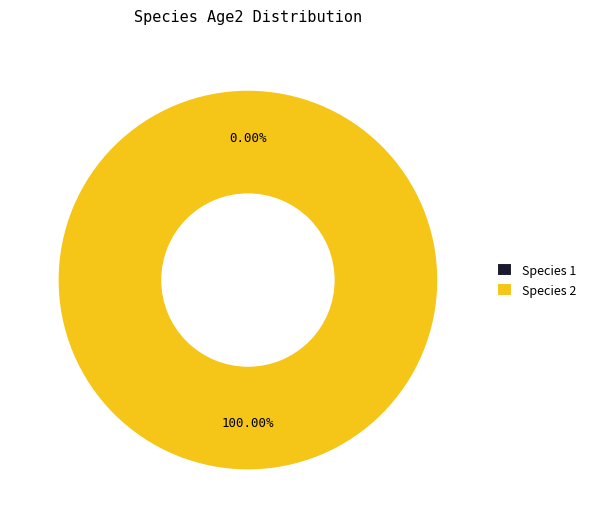

Do 1 and 2 together represent more than half of the pie?

Yes